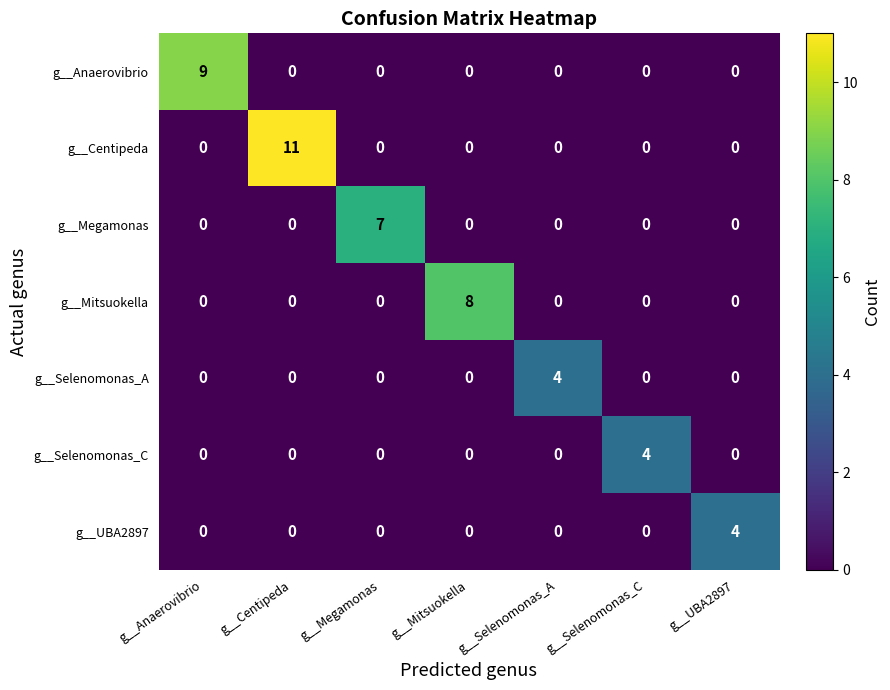

How many distinct data groups are displayed?

7